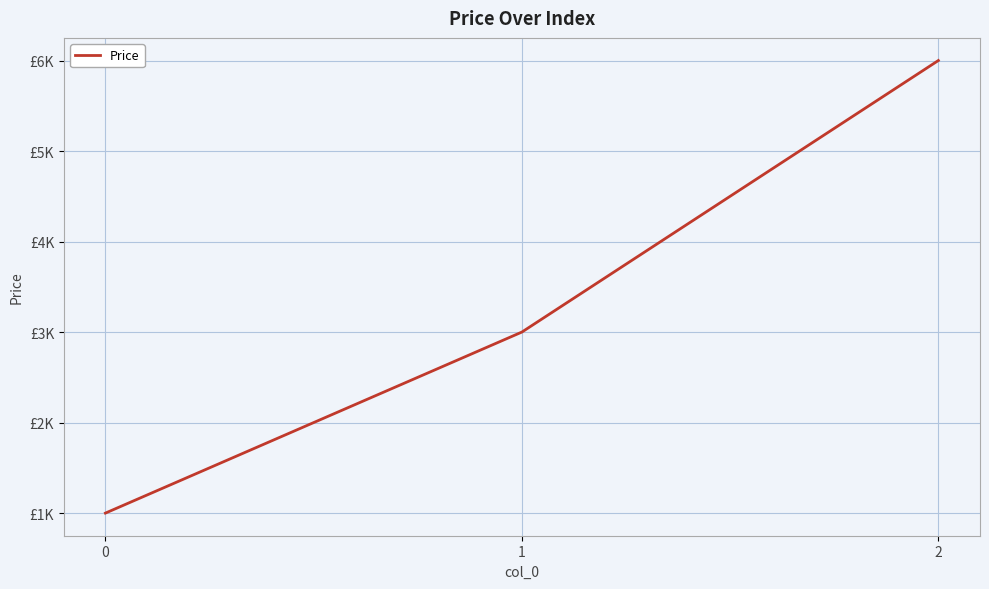

Does the chart have visible grid lines?

Yes